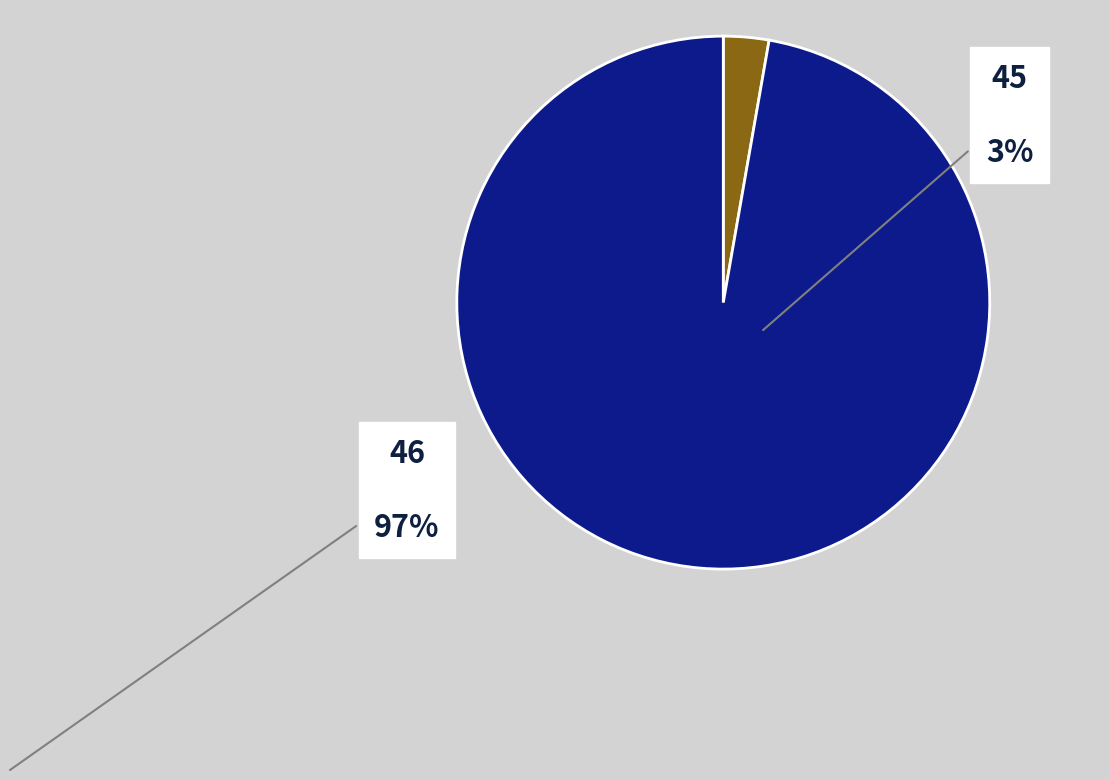

Which slice is the largest?

46